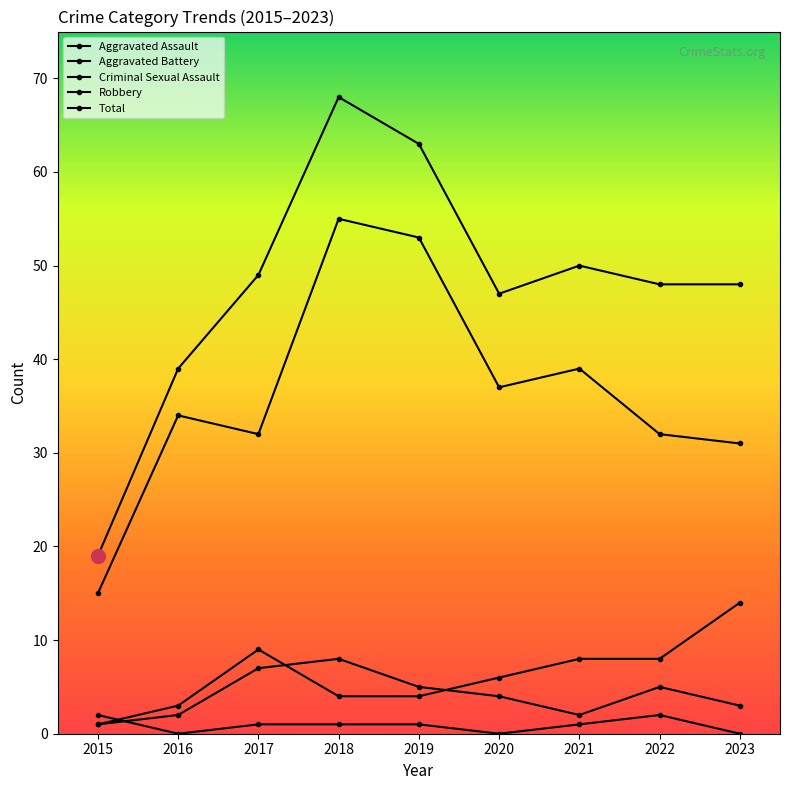

Is it true that Aggravated Battery equals 4 at 2018?

True